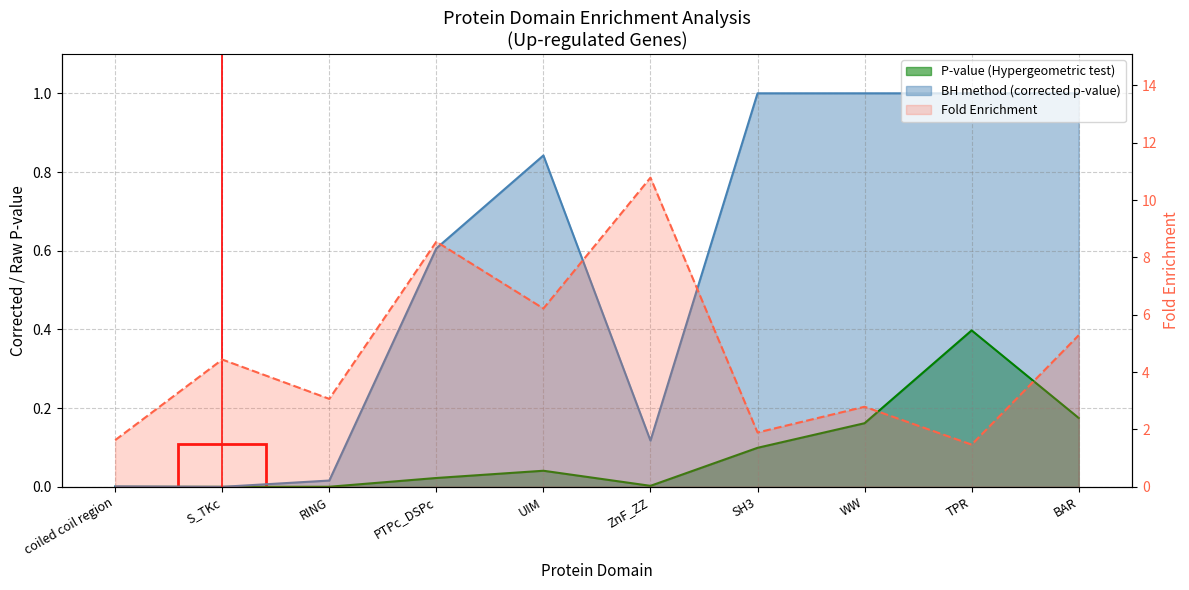

True or false: P-value (Hypergeometric test) has a value of 0.0 at ZnF_ZZ.

False